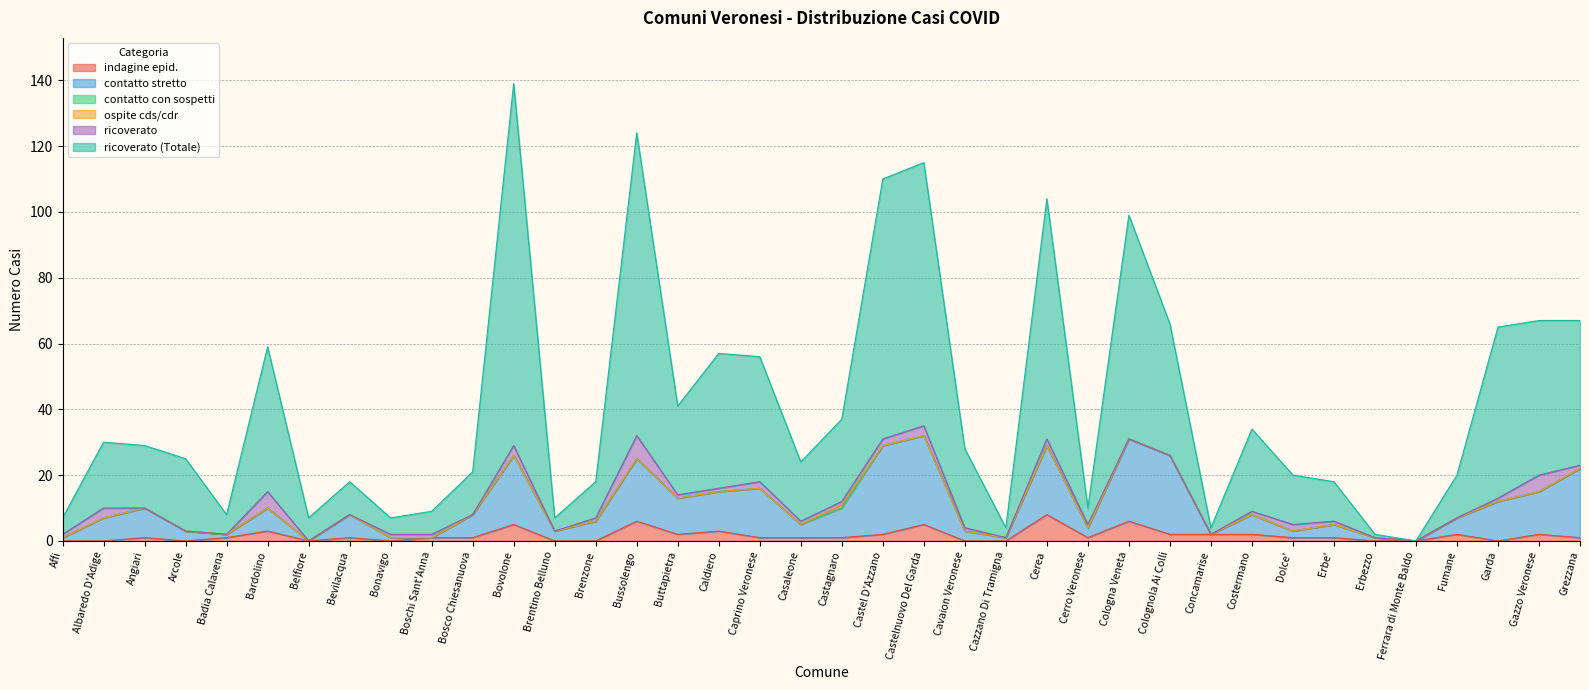

What is the label of the 2nd point from the left?

Albaredo D'Adige